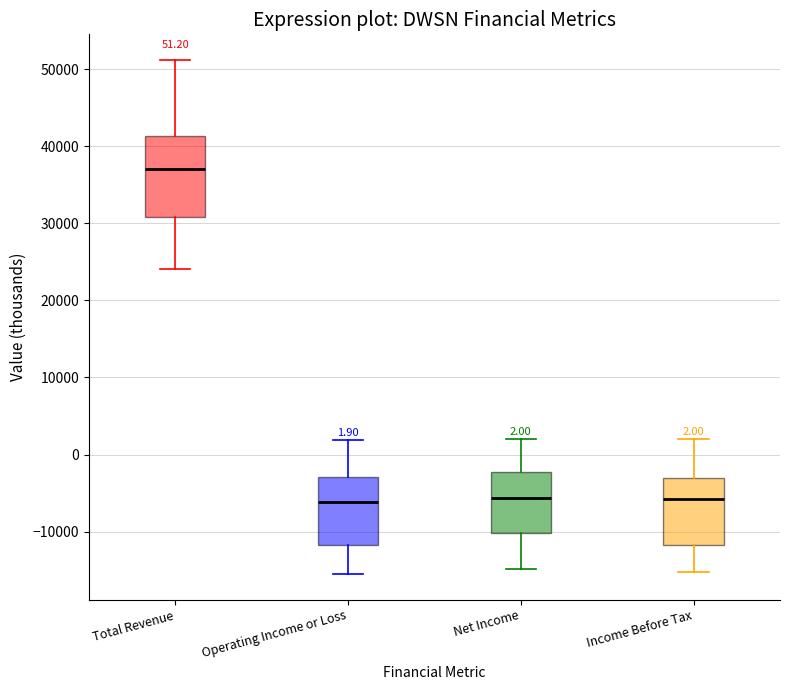

Comparing the boxes themselves (not the whiskers), which one is the tallest?

Total Revenue